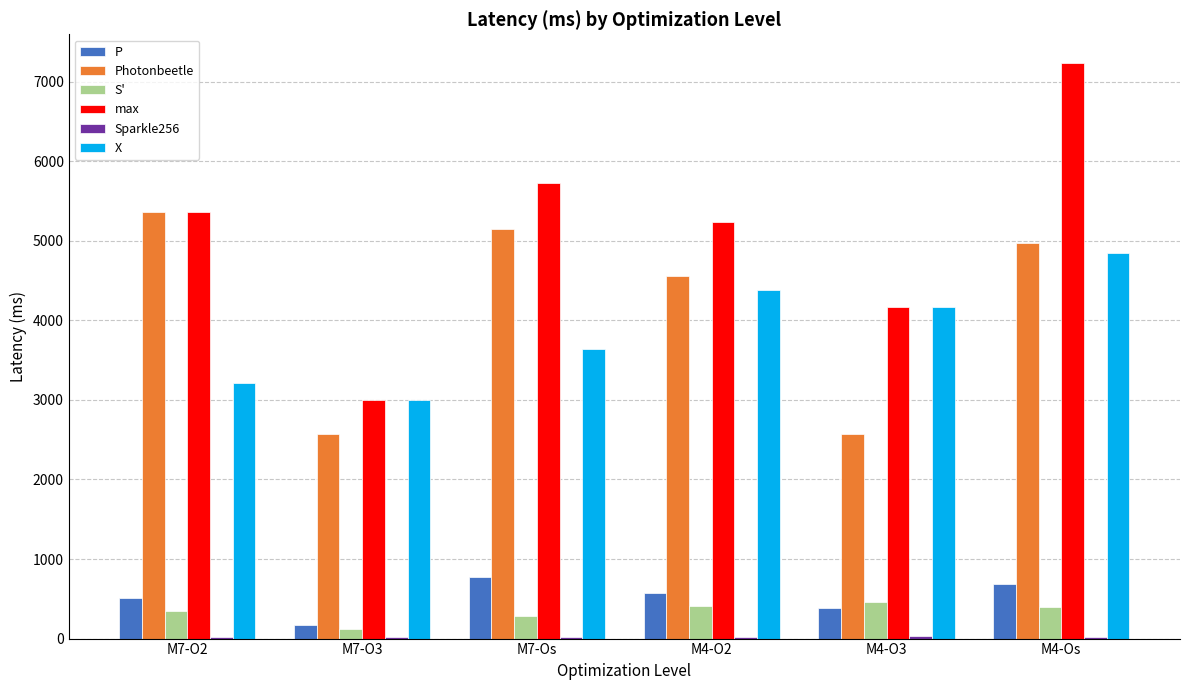

The value of Photonbeetle at M4-Os is 4974.7. True or false?

True